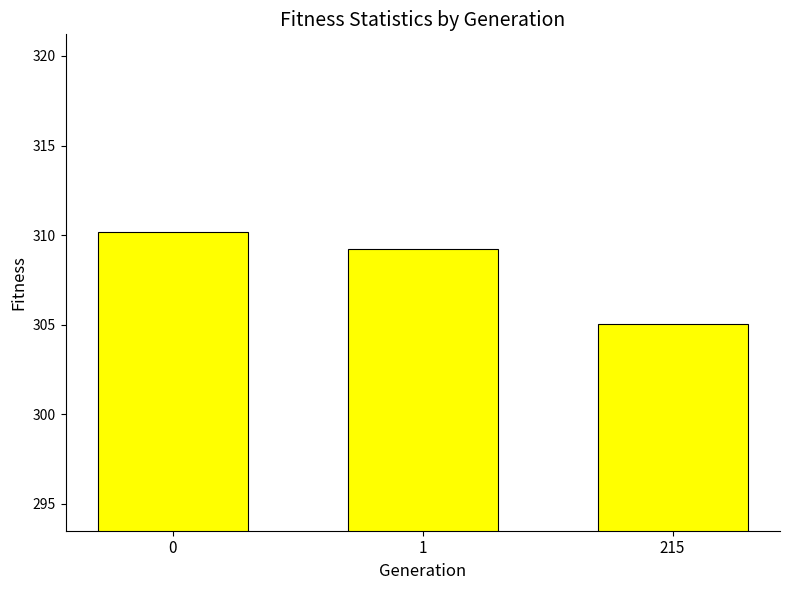

How many values are below 309?

1